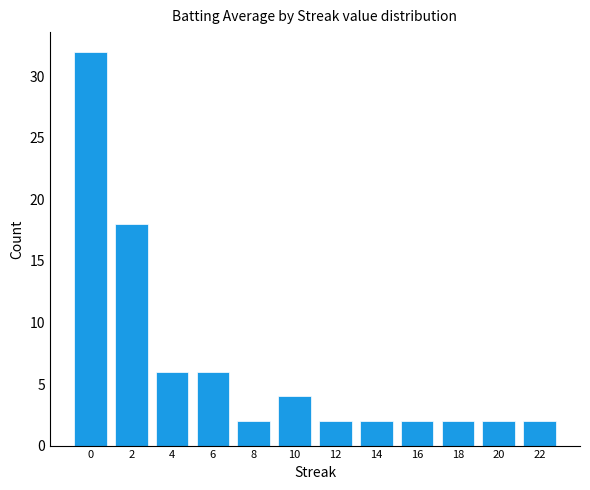

Approximately how many times larger is the value at 20 compared to 8?

1.0